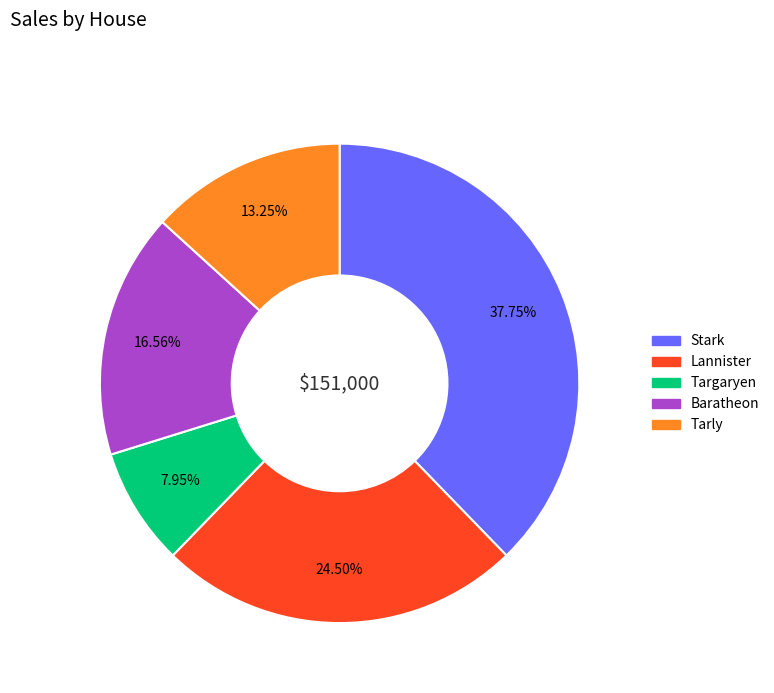

True or false: Baratheon accounts for 17% of the total.

True